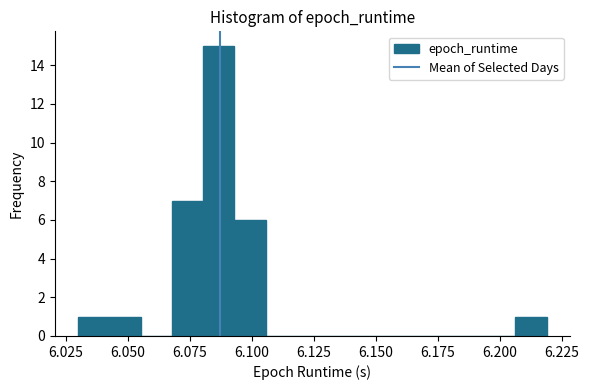

Read against the x-axis, roughly where is the centre of the tallest bar?

6.085